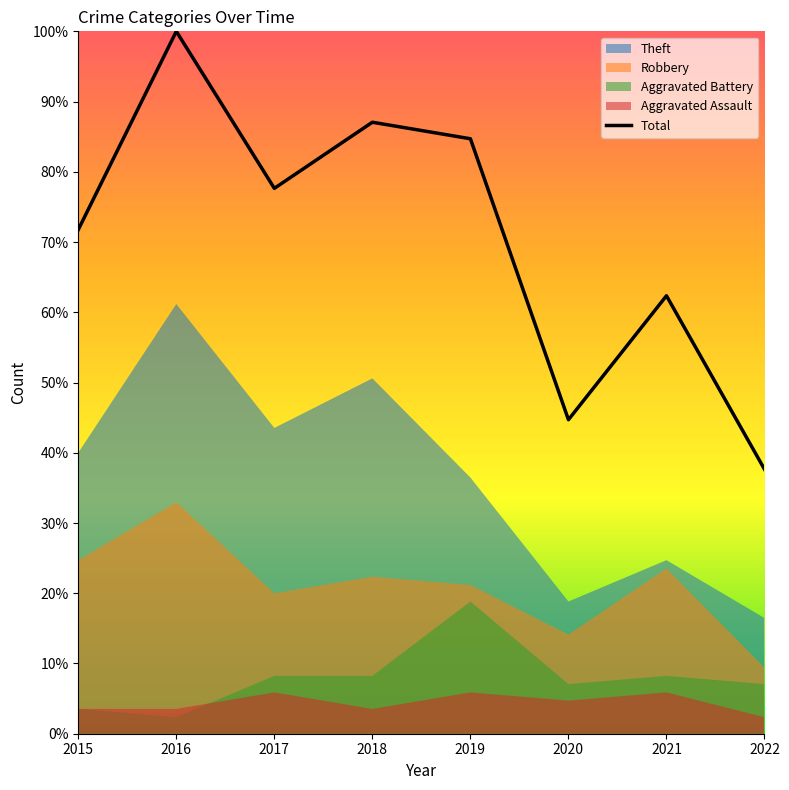

What is the value of the 7th point from the left?

62.4